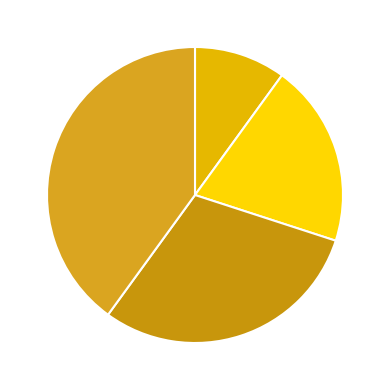

To the nearest percent, what is the difference between the largest and smallest slice percentages?

30%